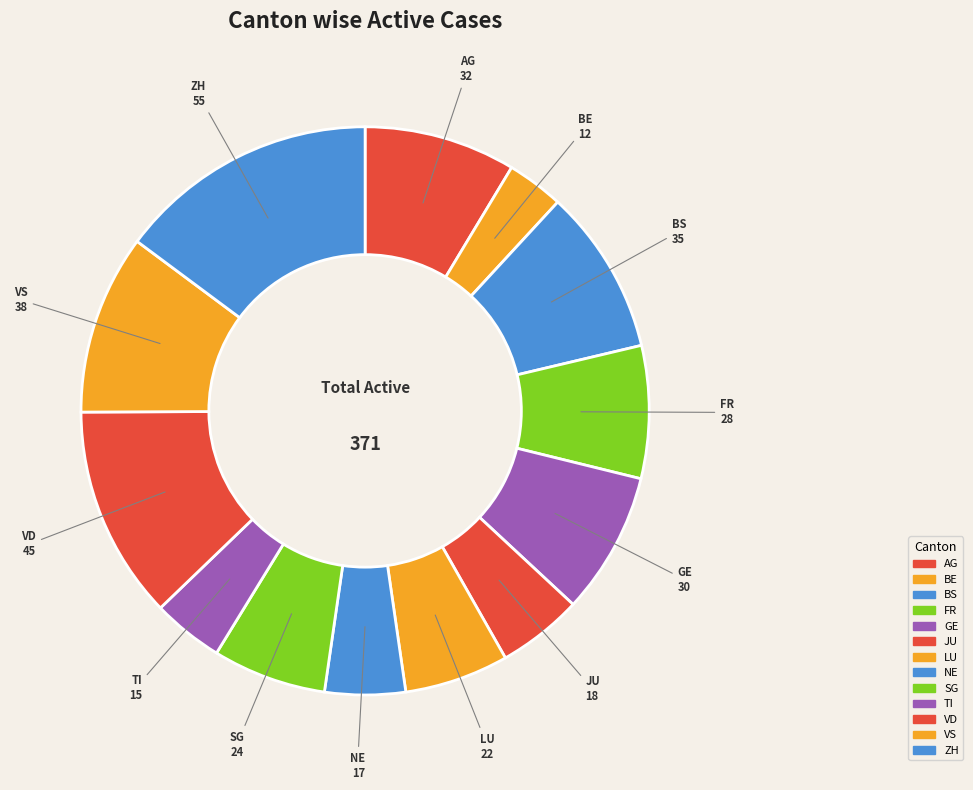

Count the number of slices in the pie.

13